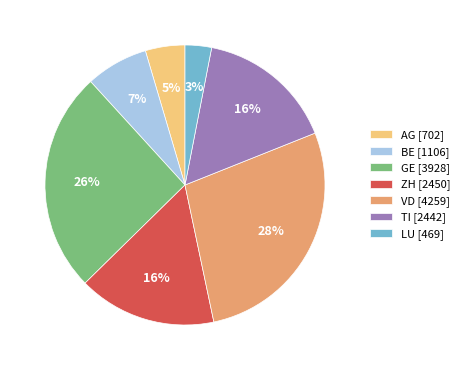

To the nearest percent, what is the difference between the largest and smallest slice percentages?

25%